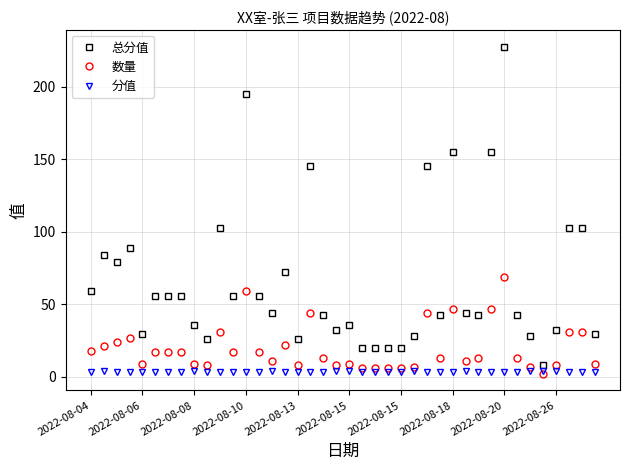

Which series has the largest range (max minus min)?

总分值